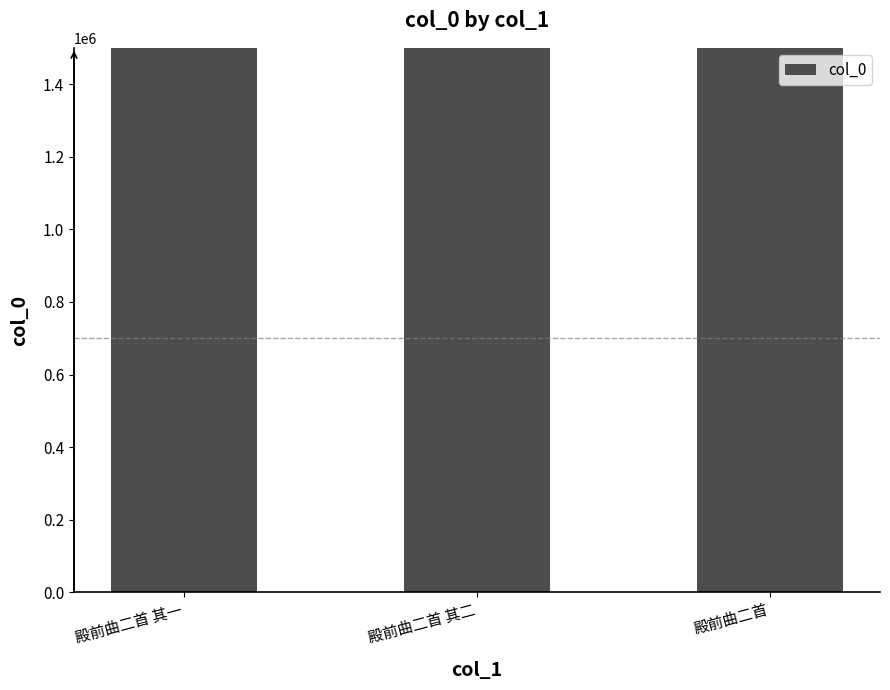

What is the change in value from 殿前曲二首 其一 to 殿前曲二首 其二?

+2